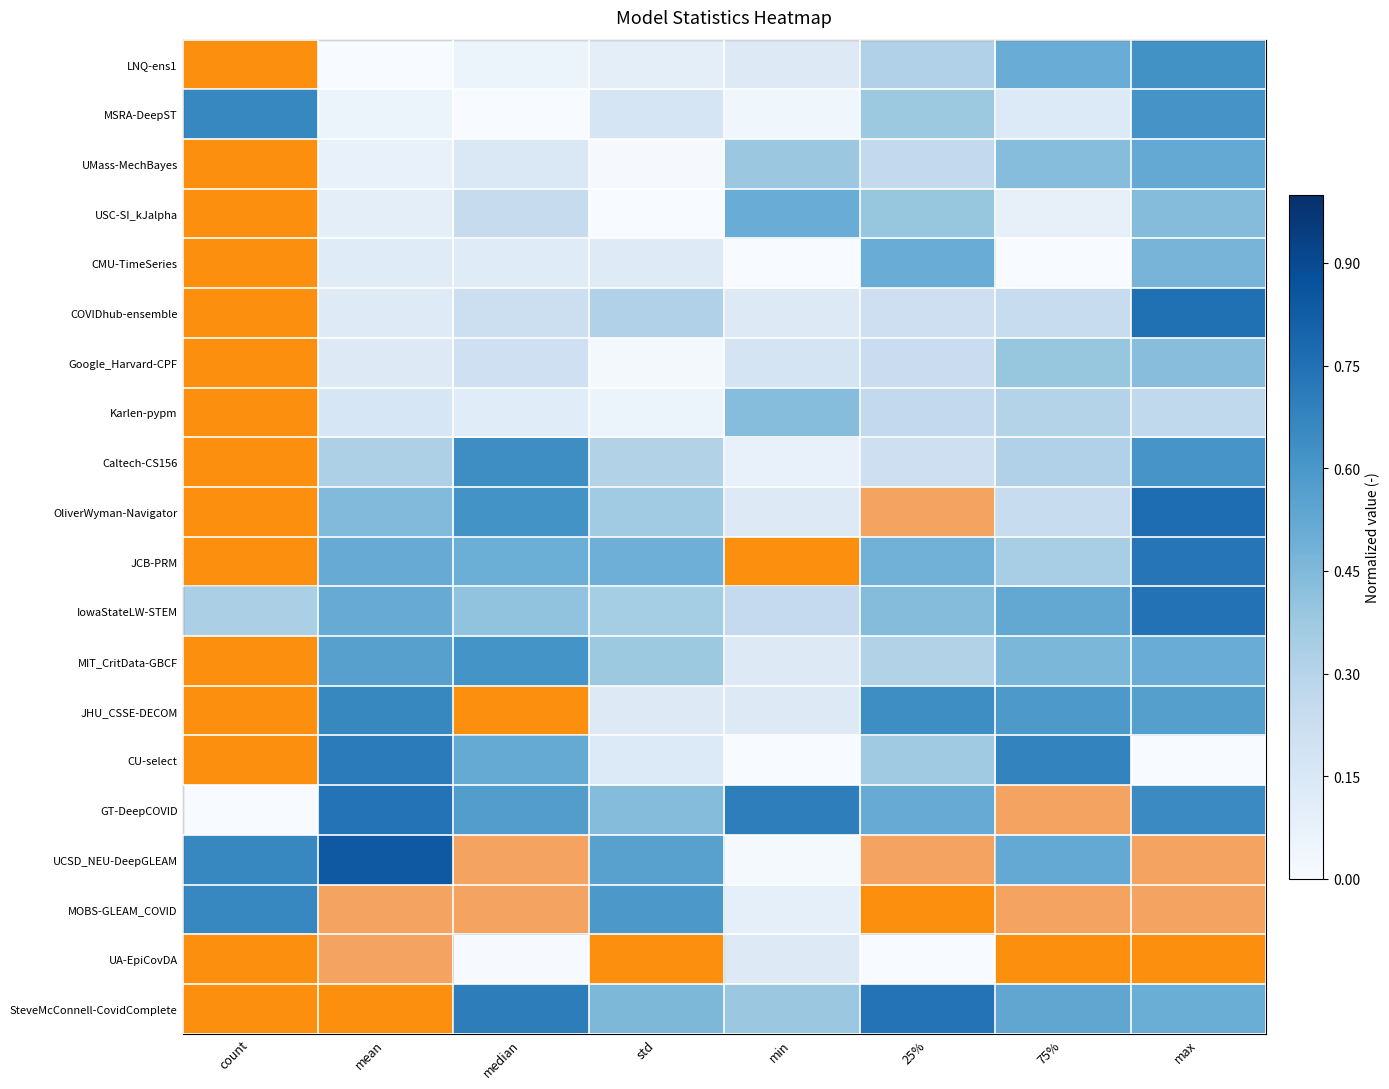

At how many categories does at least one series exceed 0?

8